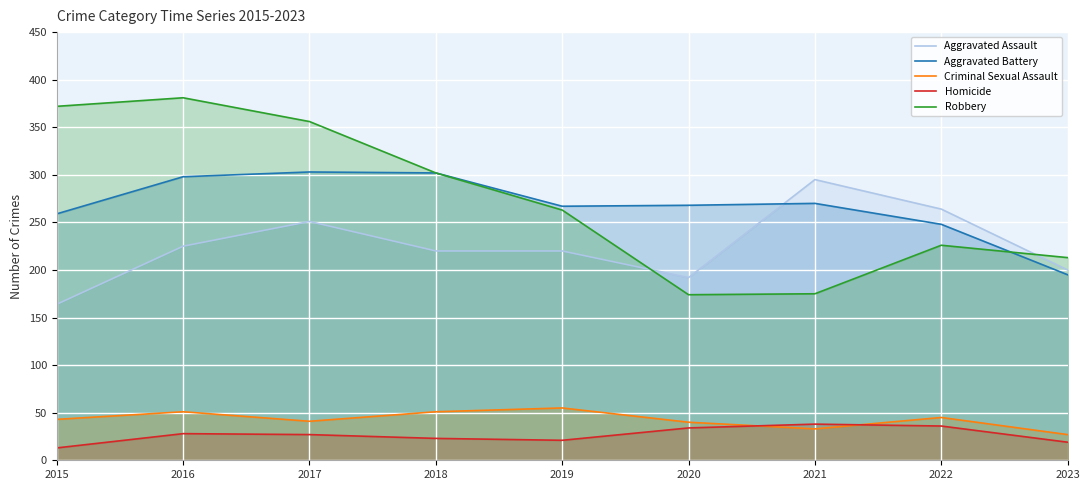

Reading left to right, extract all data points from this chart.

Aggravated Assault: 164	225	251	220	220	192	295	264	200
Aggravated Battery: 259	298	303	302	267	268	270	248	195
Criminal Sexual Assault: 43	51	41	51	55	40	33	45	27
Homicide: 13	28	27	23	21	34	38	36	19
Robbery: 372	381	356	302	263	174	175	226	213